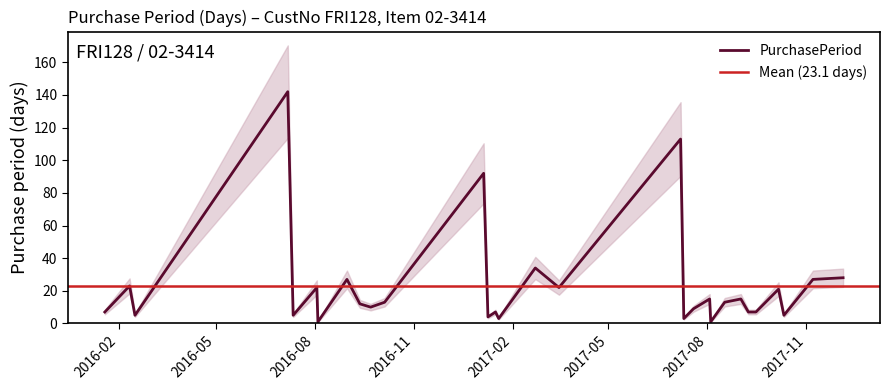

True or false: the data shows 34 at 2016-02-11.

False